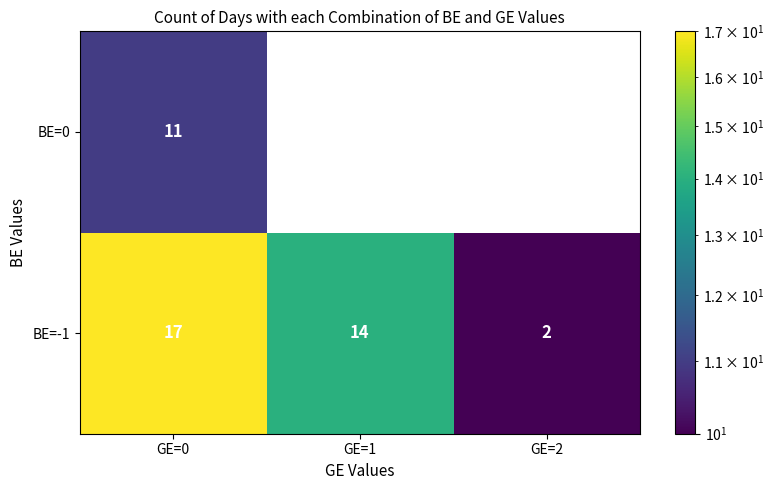

The value of BE=0 at GE=0 is 11. True or false?

True